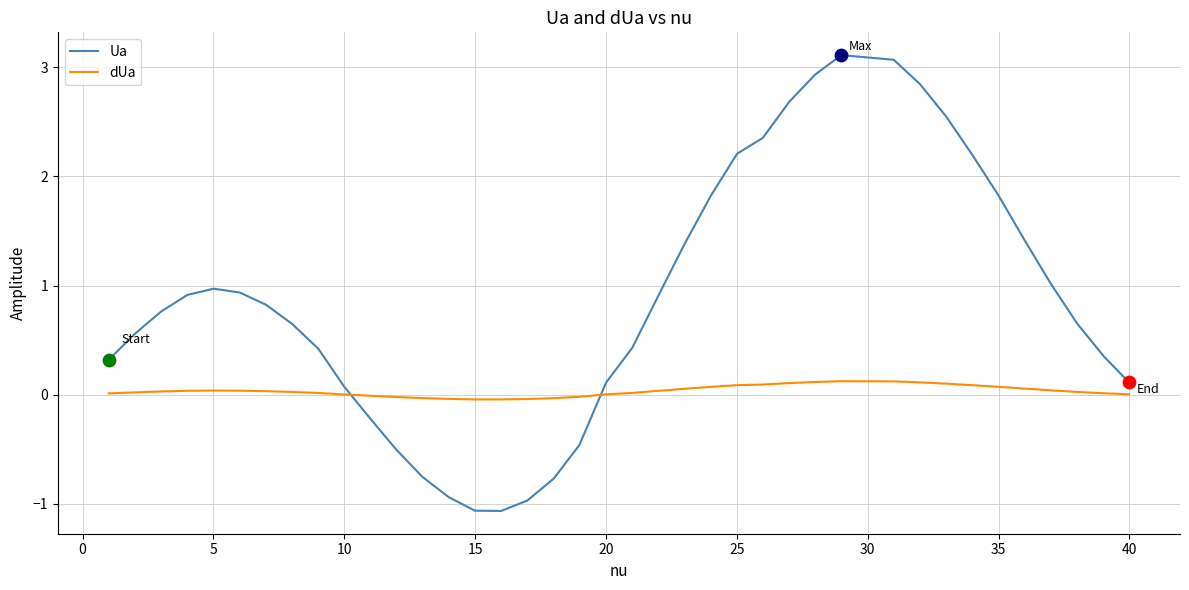

Which series has the largest total across all categories?

Ua